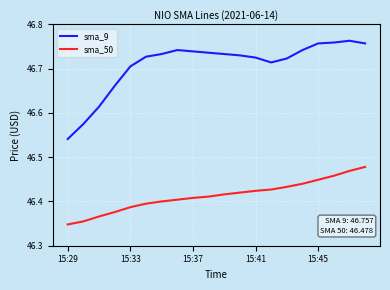

At how many categories does at least one series exceed 46?

20